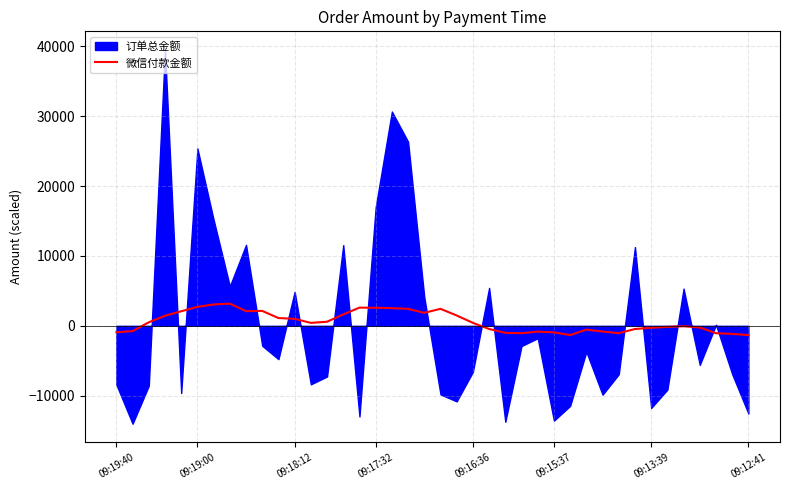

Reading left to right, what are all the values shown in this chart?

-923.2	-758.2	500.5	1440.5	2083.0	2708.0	3056.8	3175.5	2094.3	2133.0	1113.0	999.3	416.8	584.3	1631.8	2604.3	2580.5	2535.5	2424.3	1858.0	2433.0	1474.3	425.5	-453.2	-1005.7	-1057.0	-835.1	-937.6	-1323.8	-542.6	-819.5	-1049.5	-458.8	-275.7	-155.1	-63.2	-238.8	-1056.3	-1154.5	-1334.5